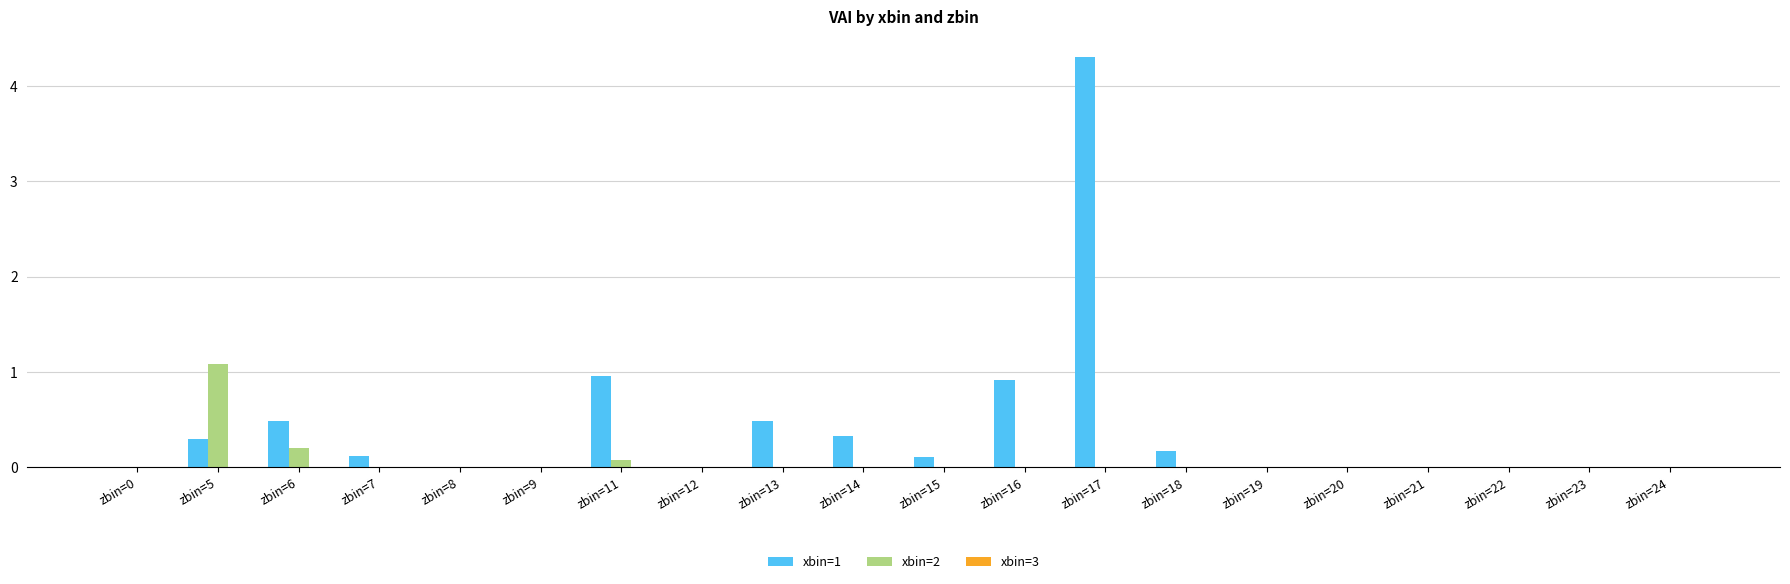

At which category is the sum across all series the highest?

zbin=17